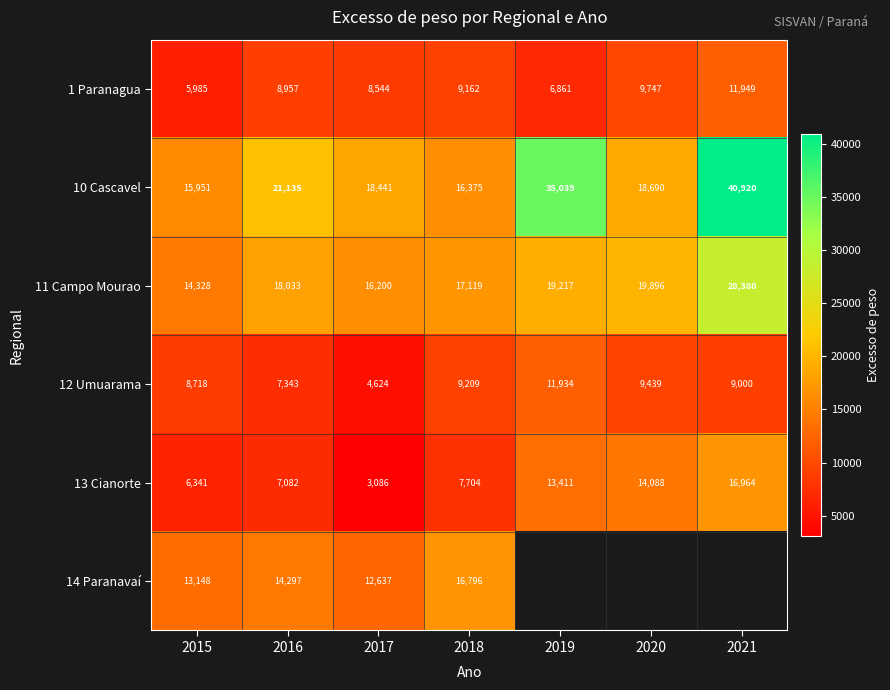

What is the maximum value shown in the chart?

40920.0